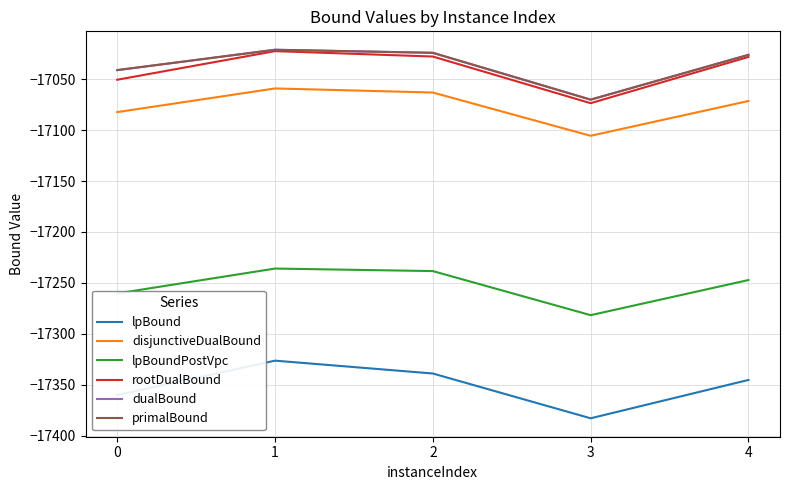

Where is the first local maximum for lpBound?

1